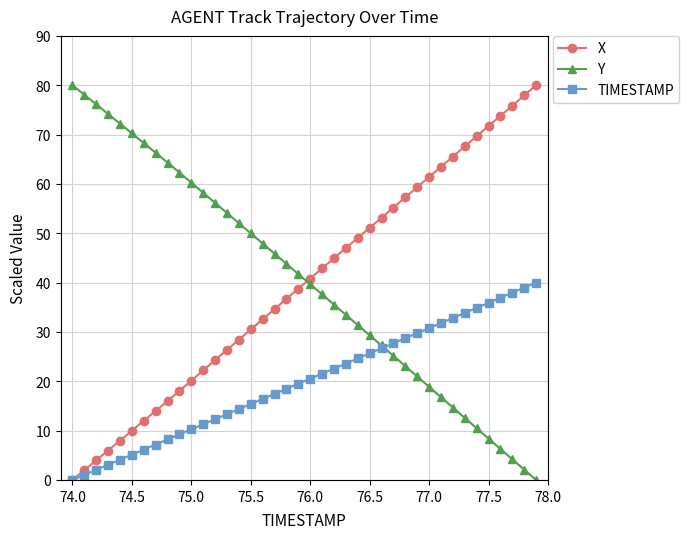

What is the value of the X point at the 27th from the left?

53.1